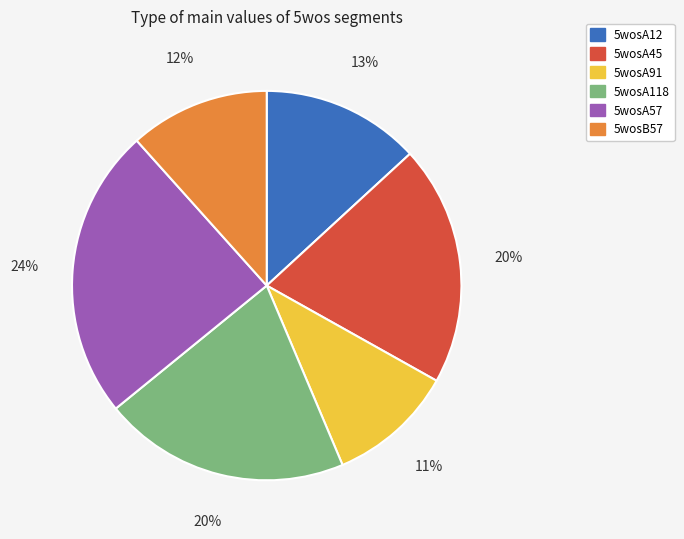

What percentage is the 5wosA91 slice, to the nearest percent?

11%